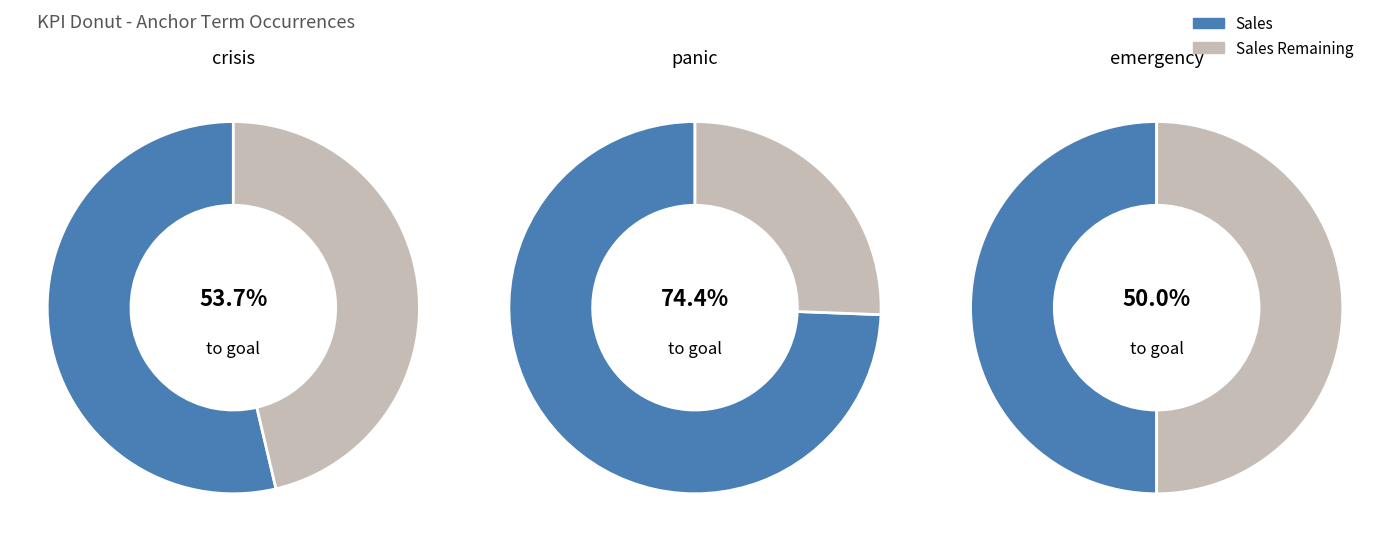

Which series has the widest spread of values?

Sales